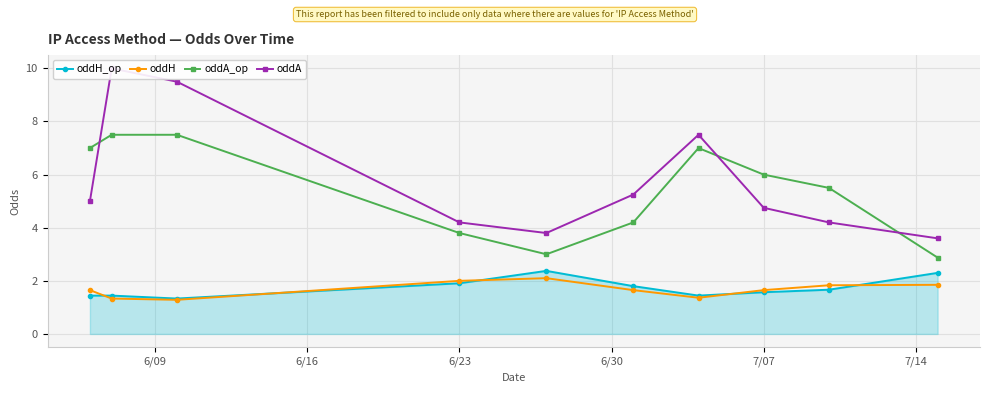

True or false: oddA_op and oddH_op intersect in this chart.

False